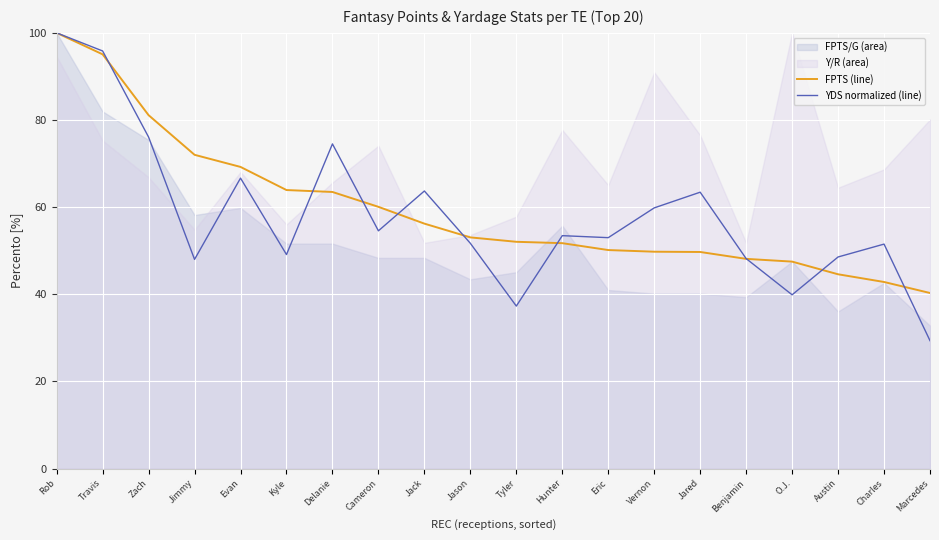

Where is YDS normalized (line) nearest to the value 64?

Jack